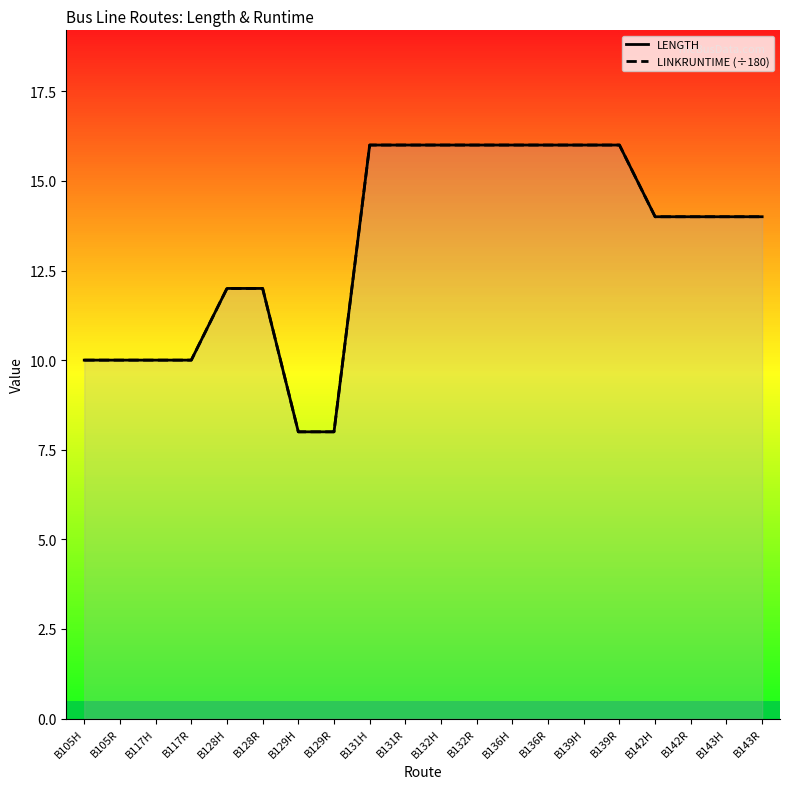

Does the chart have visible grid lines?

No